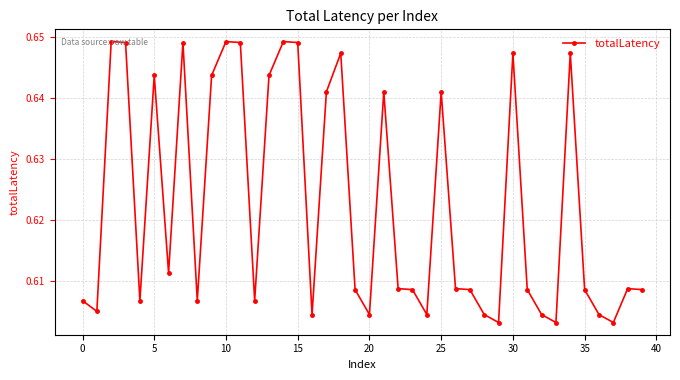

How many values are between 0 and 1?

40